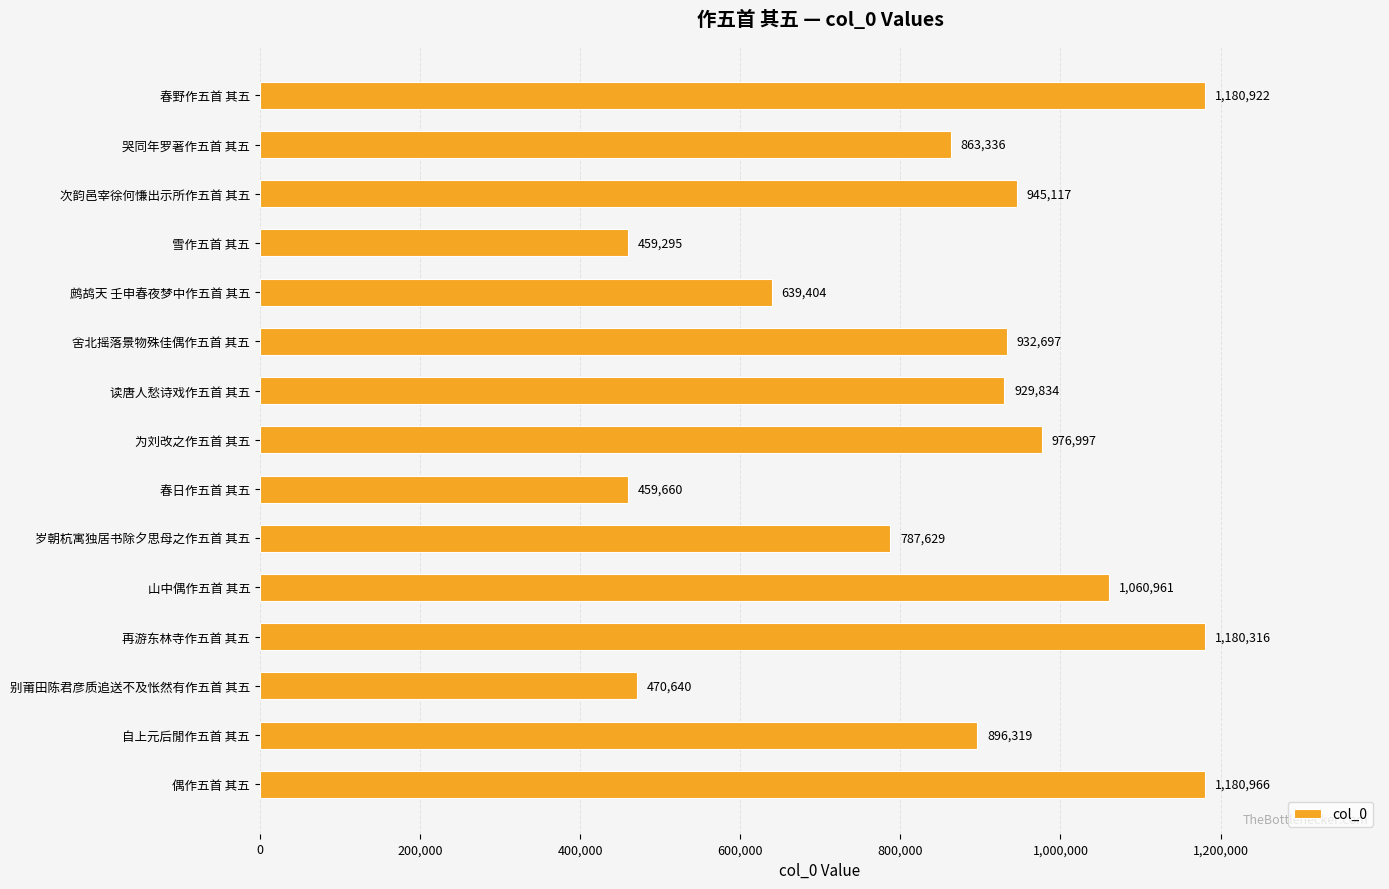

True or false: the data shows 281859 at 雪作五首 其五.

False